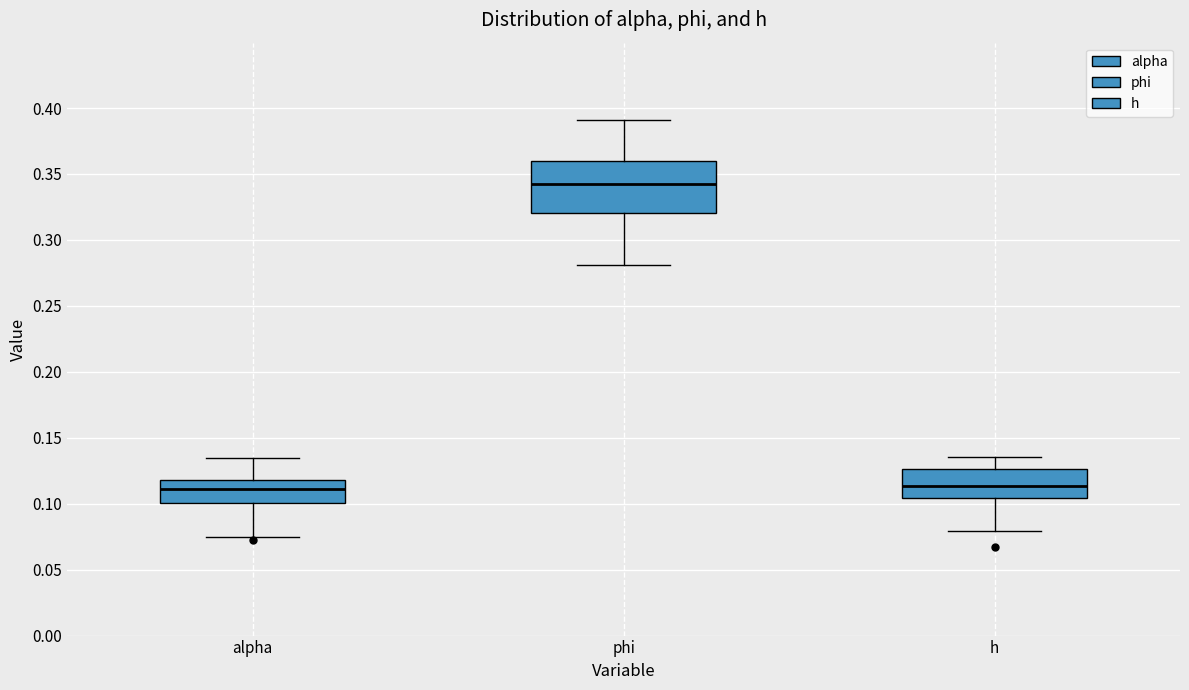

Reading left to right, transcribe this box plot: for each box, give where its median line is, the range the box spans, and where its two whiskers end, as read against the y-axis. The values are not printed on the chart, so give them approximately, as read against the axis.

alpha: median 0.110, box 0.100 to 0.120, whiskers 0.075 to 0.135
phi: median 0.340, box 0.320 to 0.360, whiskers 0.280 to 0.390
h: median 0.115, box 0.105 to 0.125, whiskers 0.080 to 0.135